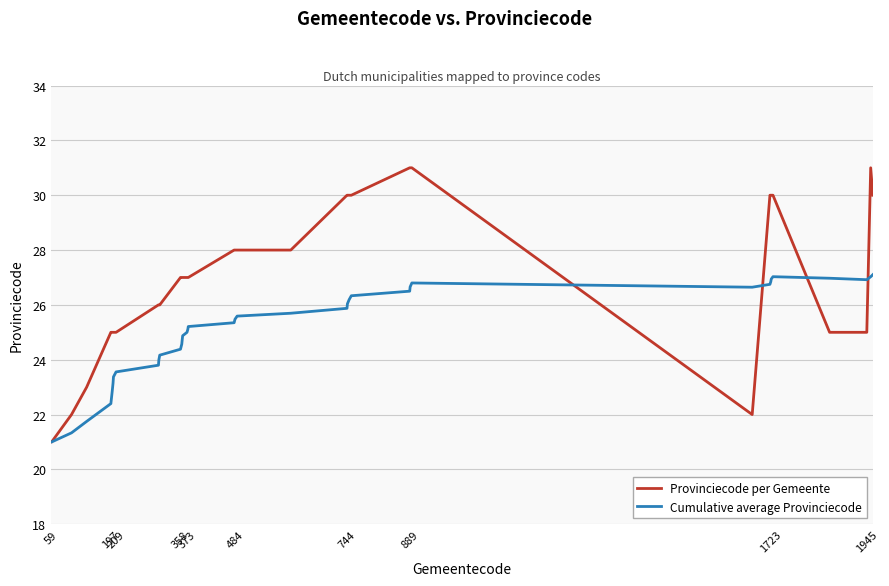

What is the maximum value shown in the chart?

31.0